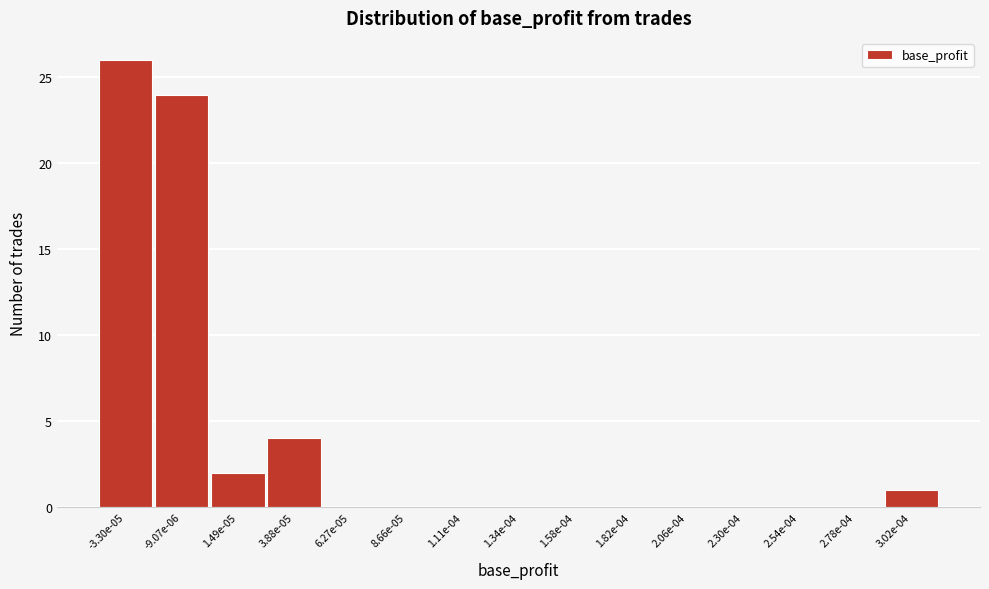

Reading left to right, extract all data points from this chart.

-3.30e-05=26	-9.07e-06=24	1.49e-05=2	3.88e-05=4	6.27e-05=0	8.66e-05=0	1.11e-04=0	1.34e-04=0	1.58e-04=0	1.82e-04=0	2.06e-04=0	2.30e-04=0	2.54e-04=0	2.78e-04=0	3.02e-04=1